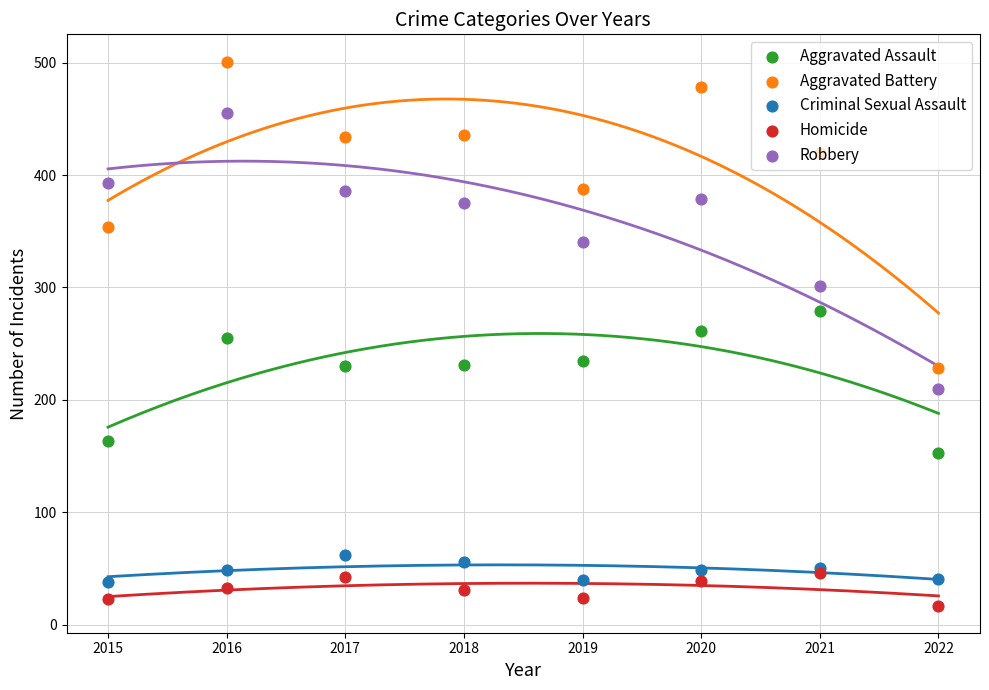

What are all the series names shown in the legend?

Aggravated Assault, Aggravated Battery, Criminal Sexual Assault, Homicide, Robbery